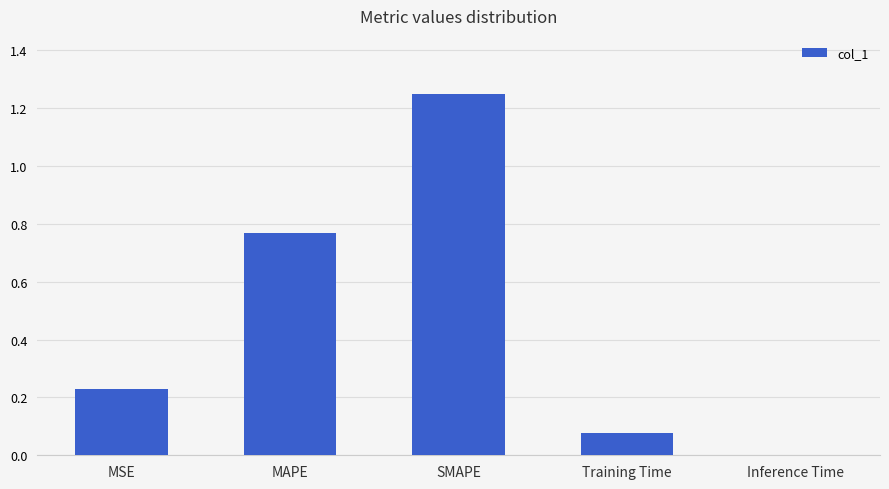

How many data points does each series have?

5